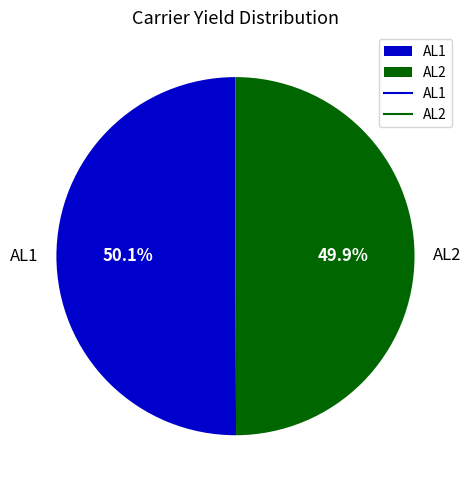

To the nearest percent, what percentage of the pie is AL2?

50%